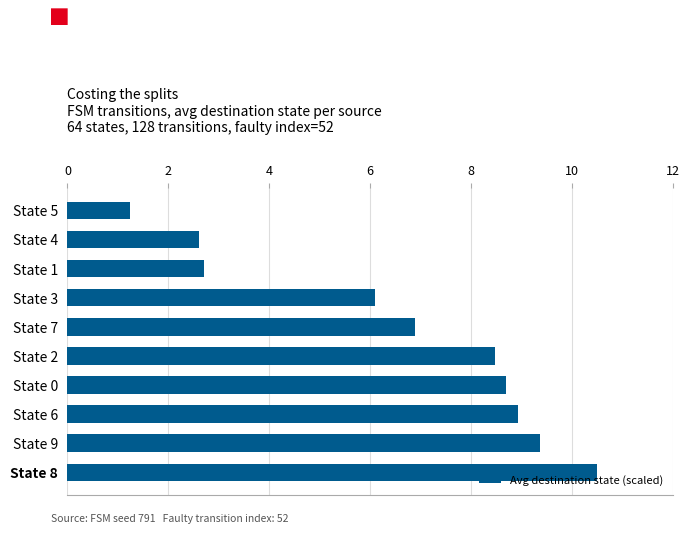

The chart shows a value of 12.4 at State 9. True or false?

False